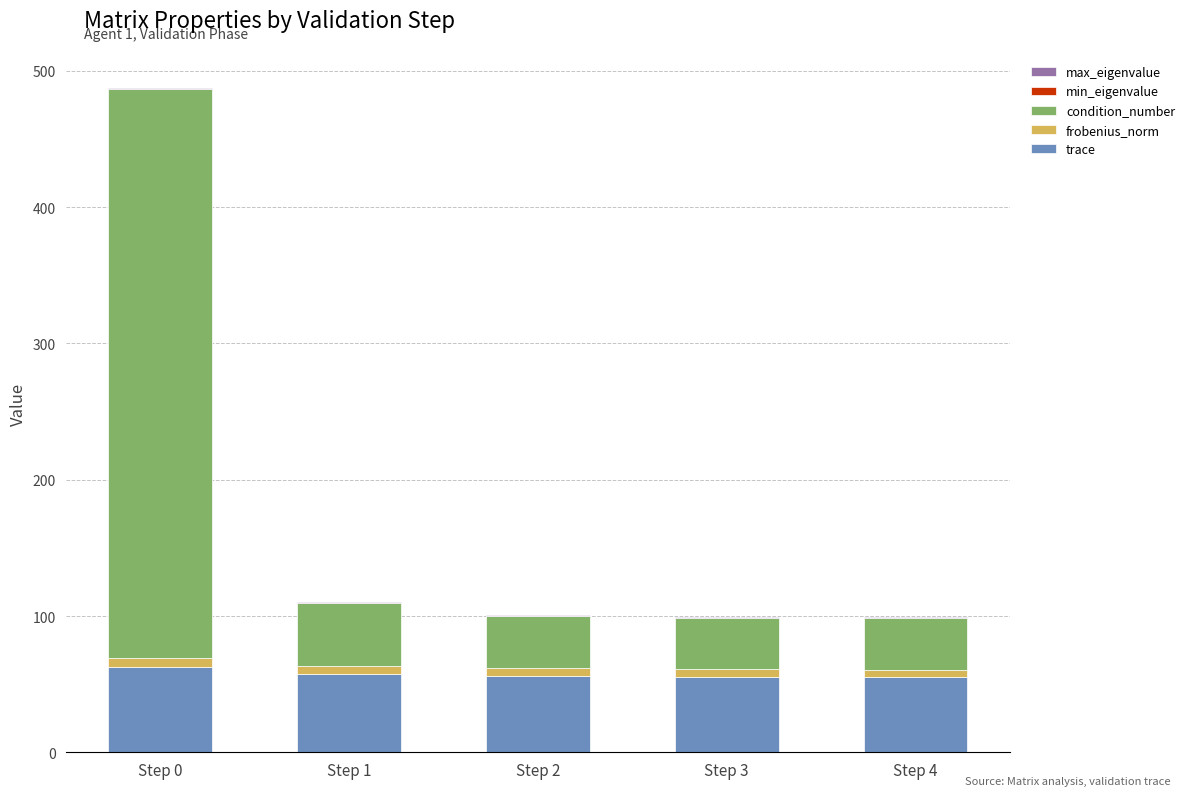

What is the maximum value for trace?

62.7